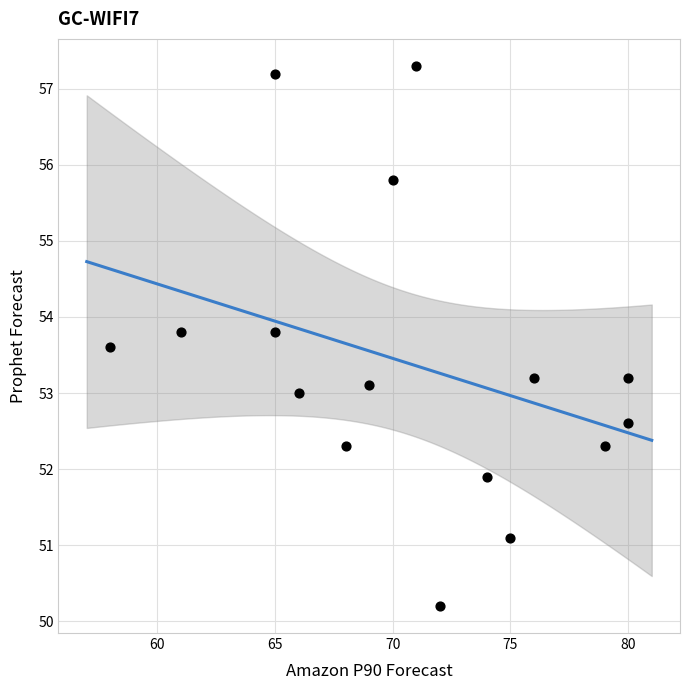

What is the range of X values (max minus min)?

22.0